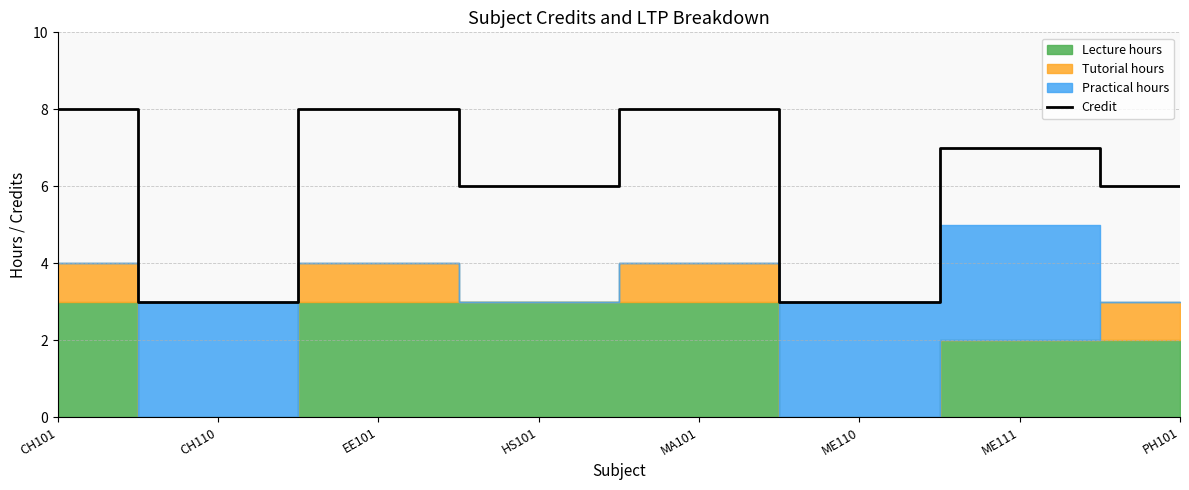

Is it true that the value at PH101 is 6?

True